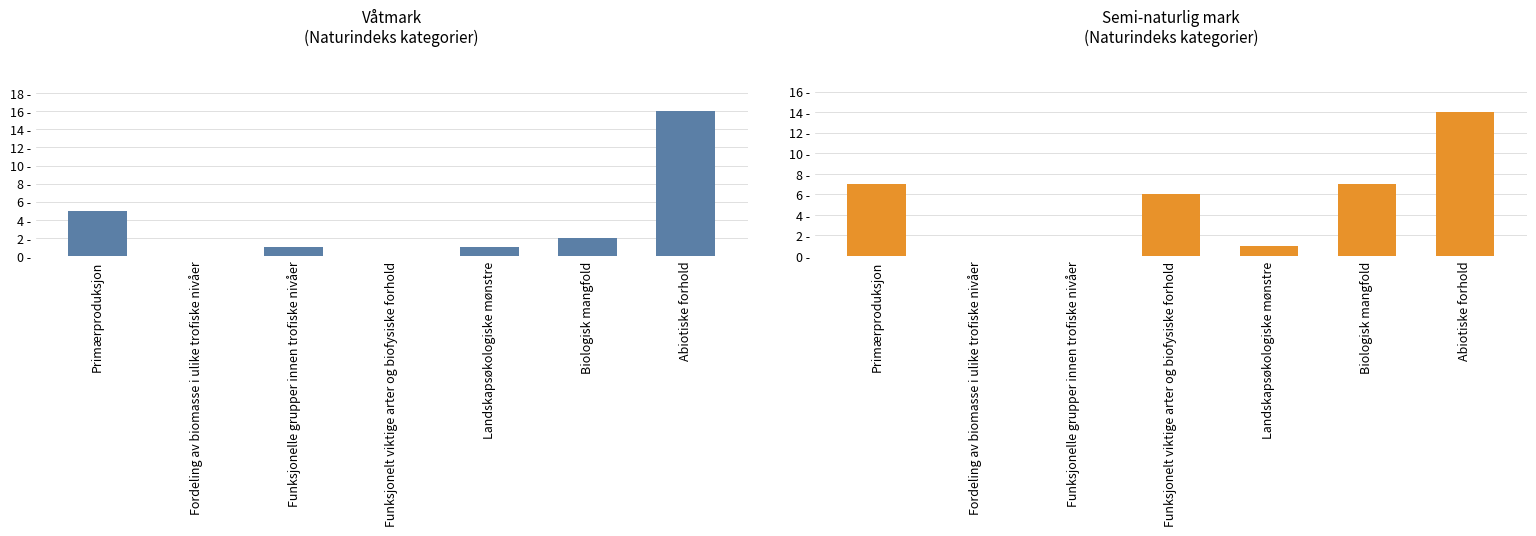

True or false: Semi-naturlig mark has a value of 0 at Funksjonelle grupper innen trofiske nivåer.

True